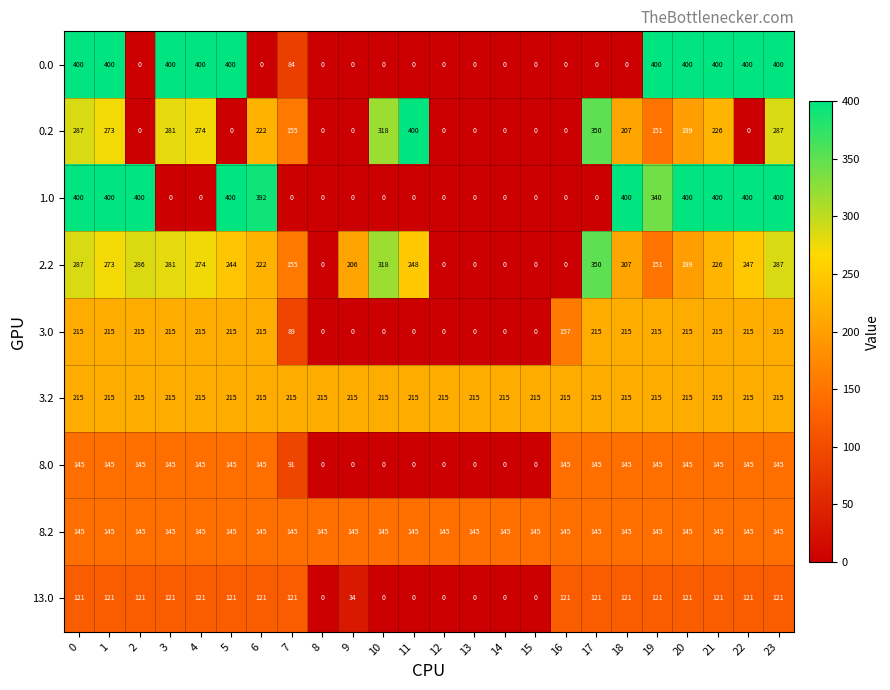

What is the greatest value displayed?

400